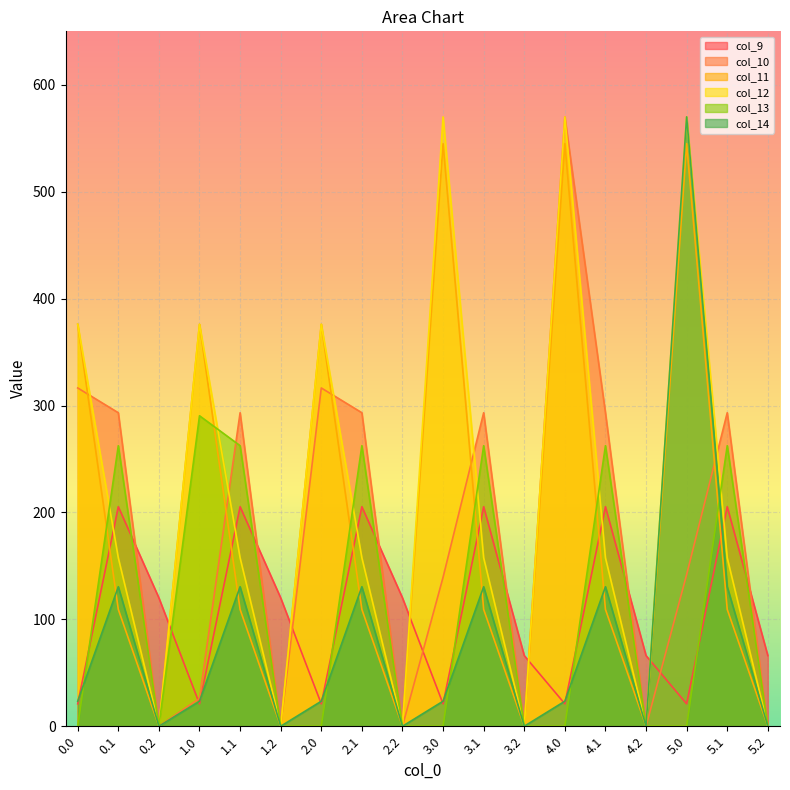

Which series changed the most between 2.2 and 3.1?

col_10